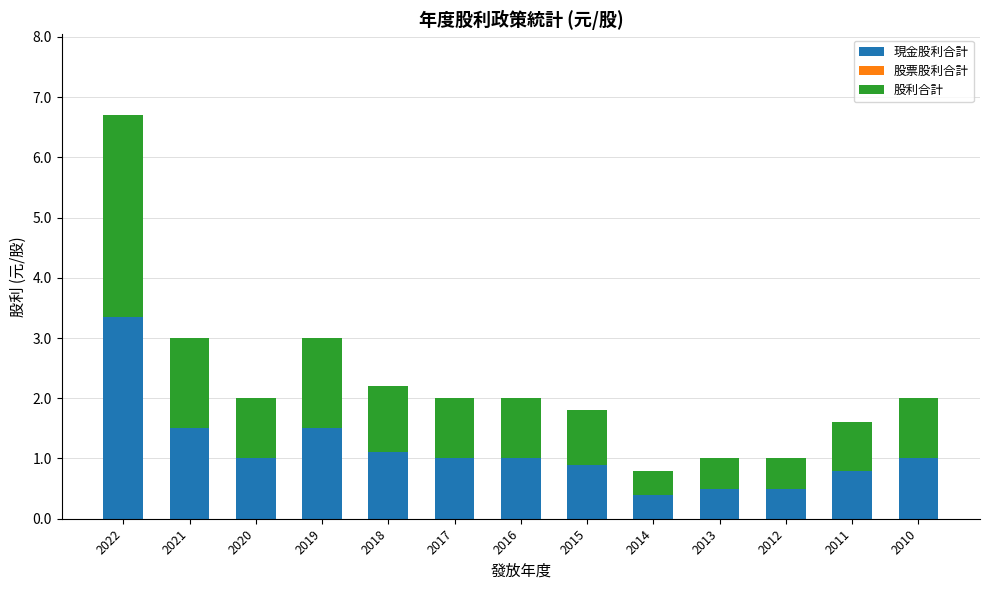

At which category is the sum across all series the highest?

2022